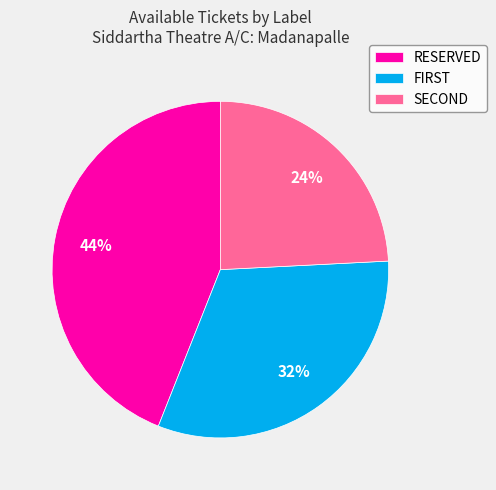

Which category has the smallest portion of the pie?

SECOND